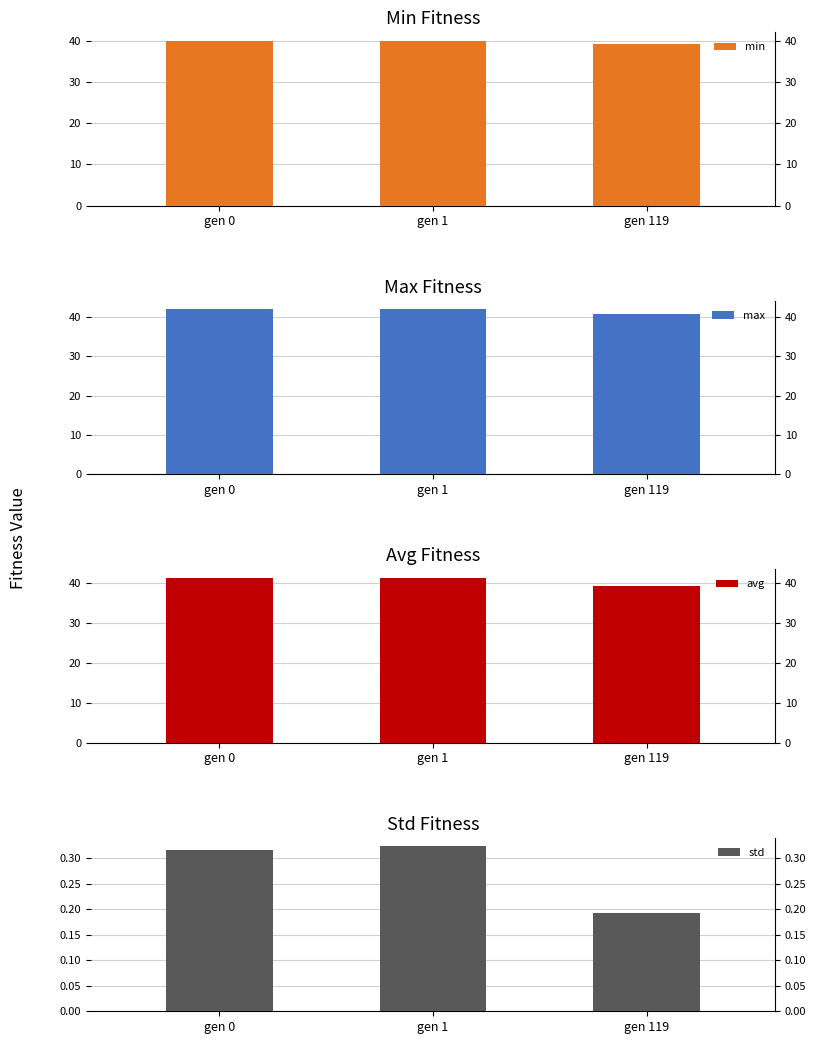

At how many categories does at least one series exceed 3?

3